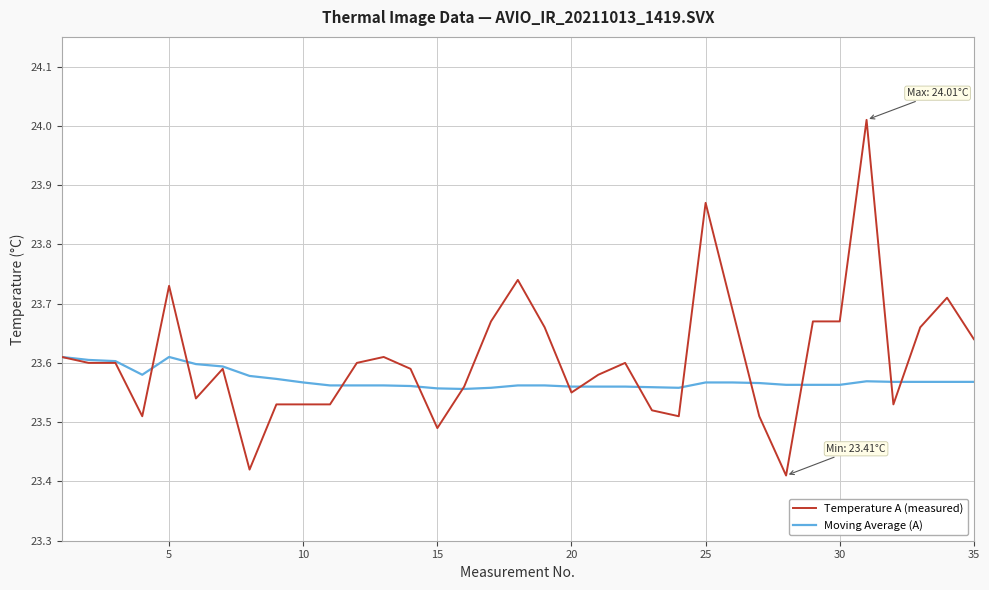

List the series in order of their peak value, highest first.

Temperature A (measured), Moving Average (A)